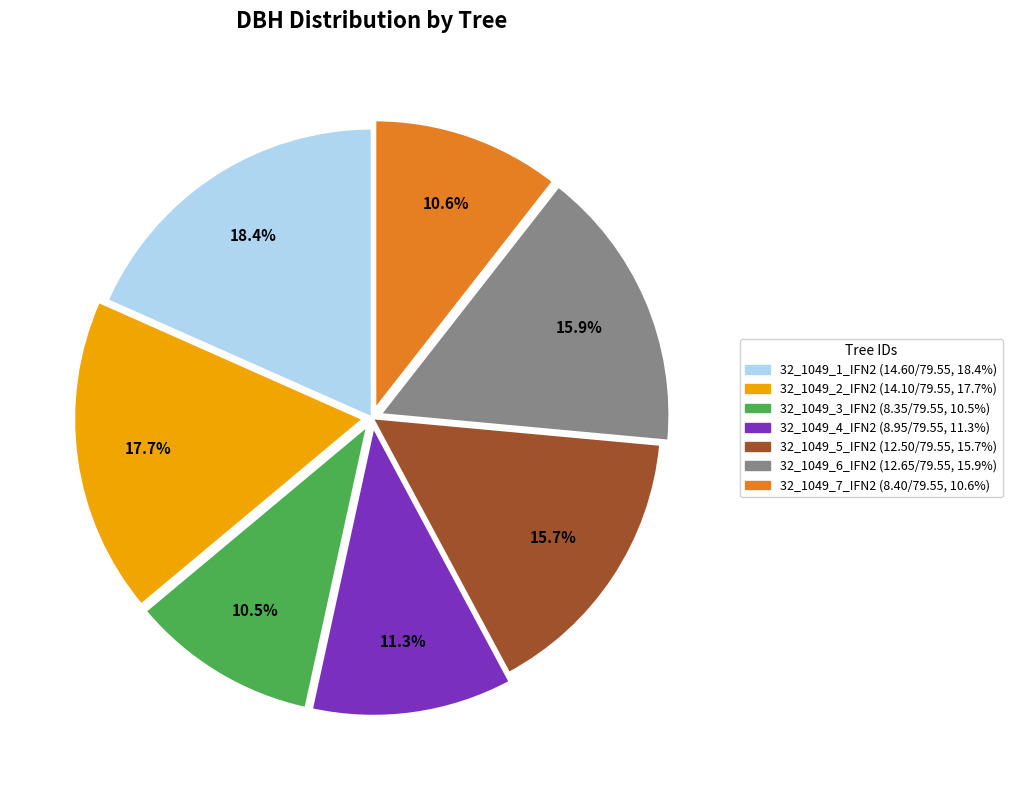

To the nearest percent, what is the difference between the largest and smallest slice percentages?

8%